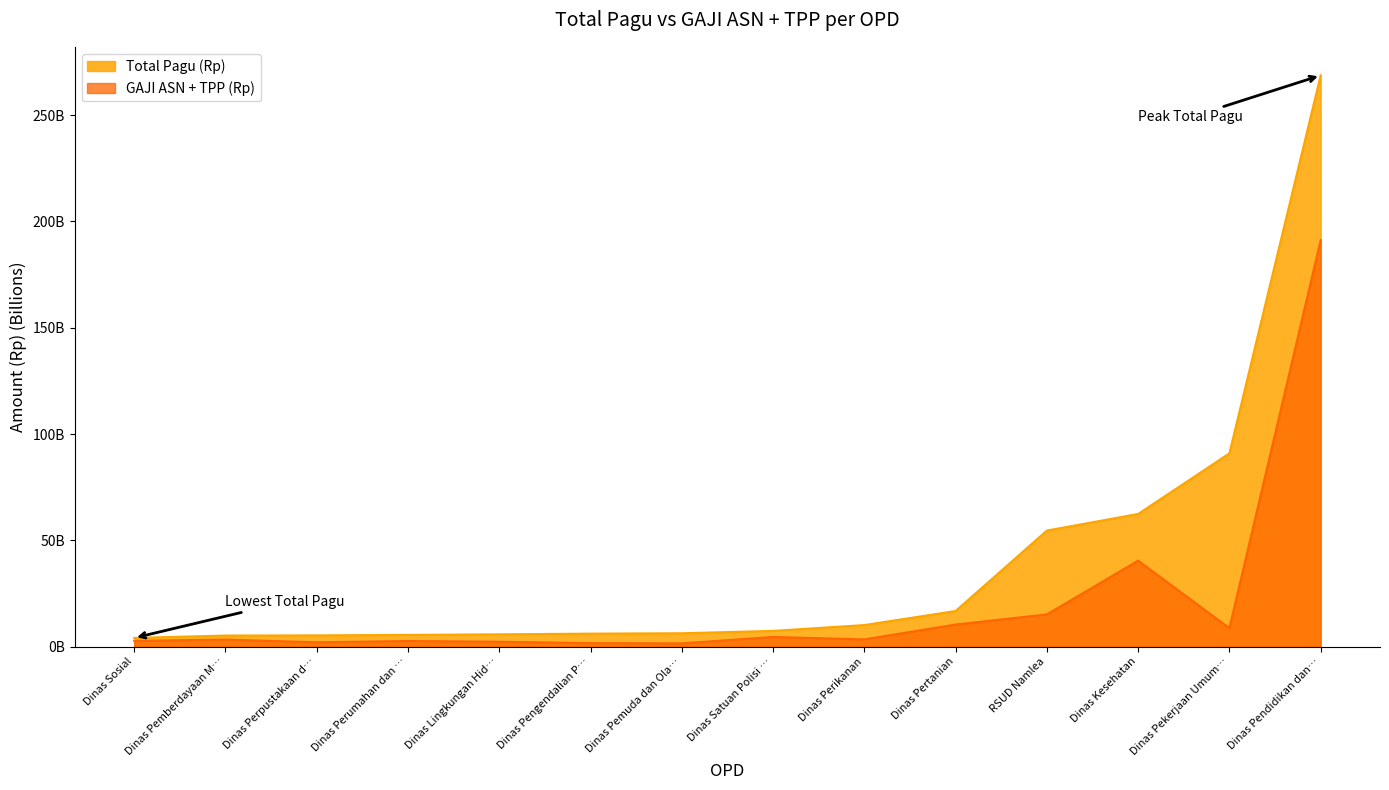

How many categories are shown in the chart?

14